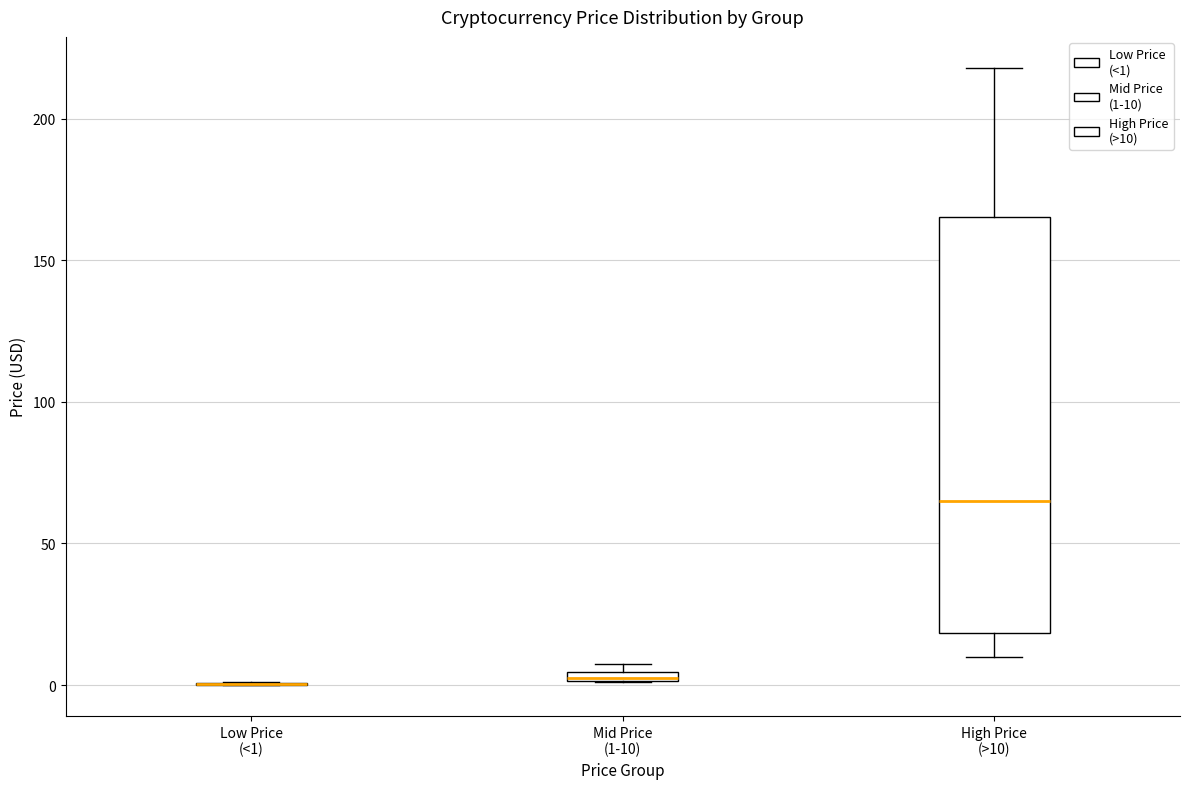

Which box is the tallest, from its lower edge to its upper edge?

High Price (>10)